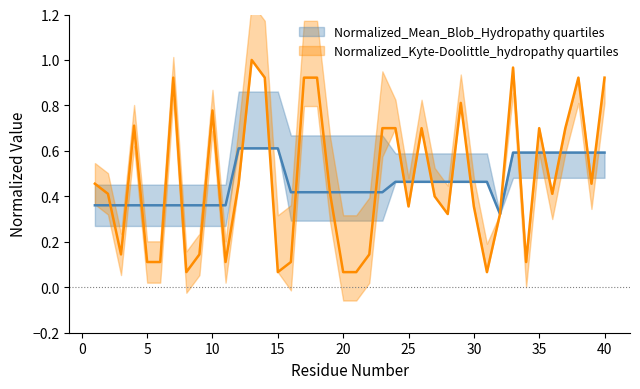

True or false: Normalized_Kyte-Doolittle_hydropathy and Normalized_Mean_Blob_Hydropathy cross at least once.

True